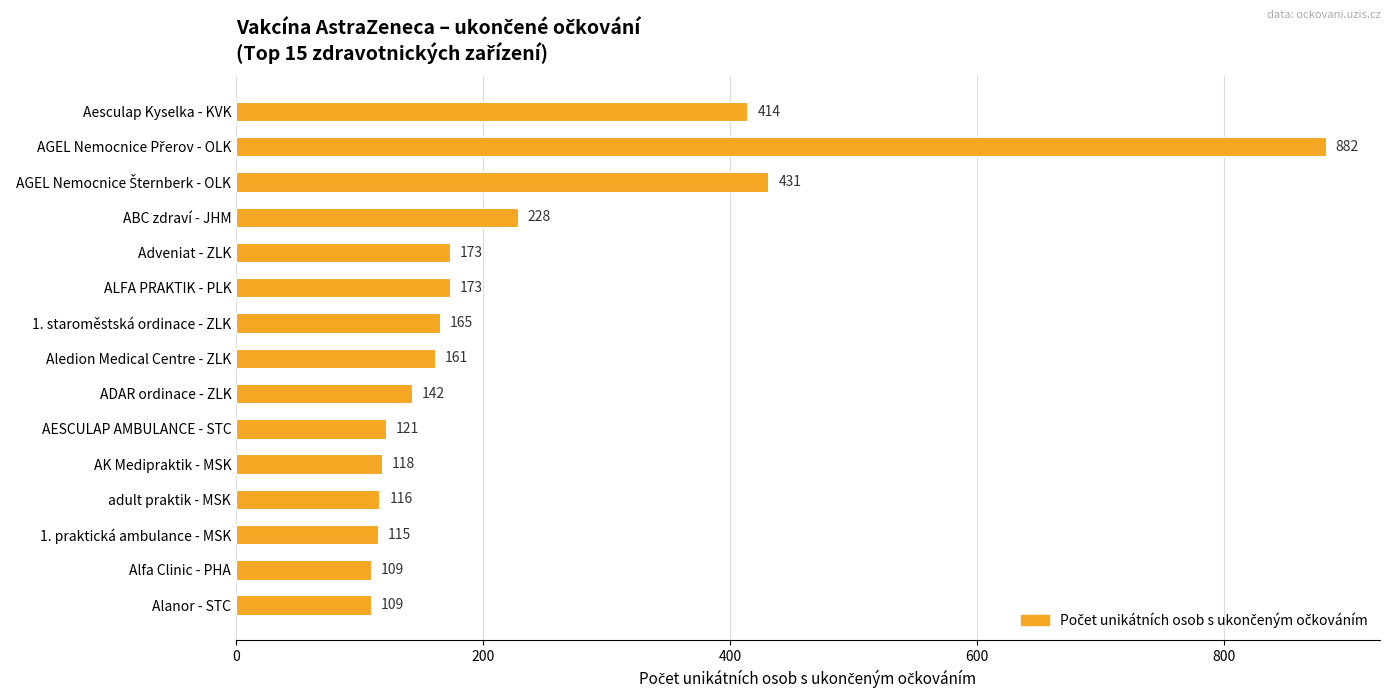

How many bars are there in total?

15